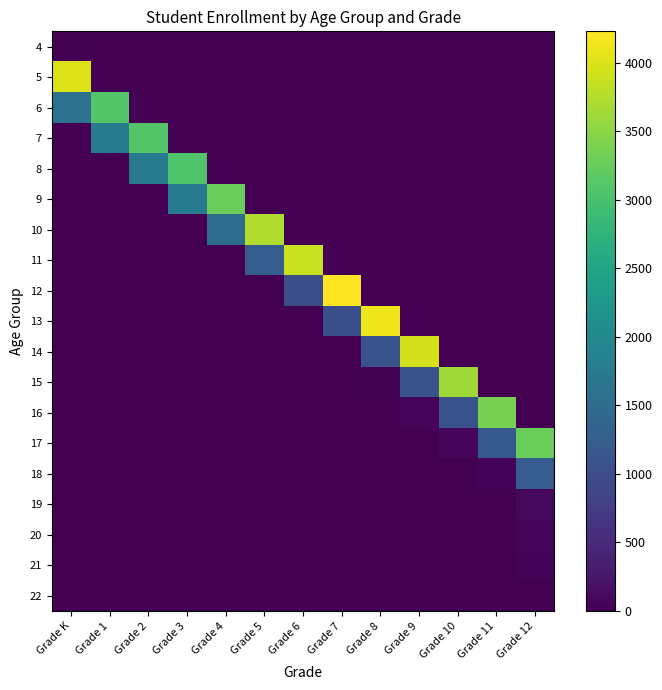

Reading left to right, list all the values displayed in this chart.

4: Grade K=17	Grade 1=0	Grade 2=0	Grade 3=0	Grade 4=0	Grade 5=0	Grade 6=0	Grade 7=0	Grade 8=0	Grade 9=0	Grade 10=0	Grade 11=0	Grade 12=0
5: Grade K=4006	Grade 1=0	Grade 2=0	Grade 3=0	Grade 4=0	Grade 5=0	Grade 6=0	Grade 7=0	Grade 8=0	Grade 9=0	Grade 10=0	Grade 11=0	Grade 12=0
6: Grade K=1575	Grade 1=3090	Grade 2=1	Grade 3=0	Grade 4=0	Grade 5=1	Grade 6=0	Grade 7=0	Grade 8=0	Grade 9=0	Grade 10=0	Grade 11=0	Grade 12=0
7: Grade K=1	Grade 1=1723	Grade 2=3100	Grade 3=0	Grade 4=0	Grade 5=0	Grade 6=0	Grade 7=0	Grade 8=0	Grade 9=0	Grade 10=0	Grade 11=0	Grade 12=0
8: Grade K=0	Grade 1=4	Grade 2=1751	Grade 3=3066	Grade 4=1	Grade 5=1	Grade 6=0	Grade 7=0	Grade 8=0	Grade 9=0	Grade 10=0	Grade 11=0	Grade 12=0
9: Grade K=0	Grade 1=0	Grade 2=3	Grade 3=1757	Grade 4=3256	Grade 5=4	Grade 6=0	Grade 7=0	Grade 8=0	Grade 9=0	Grade 10=0	Grade 11=0	Grade 12=0
10: Grade K=0	Grade 1=0	Grade 2=0	Grade 3=8	Grade 4=1511	Grade 5=3719	Grade 6=2	Grade 7=1	Grade 8=0	Grade 9=0	Grade 10=0	Grade 11=0	Grade 12=0
11: Grade K=0	Grade 1=0	Grade 2=0	Grade 3=0	Grade 4=9	Grade 5=1235	Grade 6=3879	Grade 7=6	Grade 8=0	Grade 9=0	Grade 10=0	Grade 11=0	Grade 12=0
12: Grade K=0	Grade 1=0	Grade 2=0	Grade 3=0	Grade 4=0	Grade 5=4	Grade 6=1009	Grade 7=4228	Grade 8=8	Grade 9=0	Grade 10=0	Grade 11=0	Grade 12=0
13: Grade K=0	Grade 1=0	Grade 2=0	Grade 3=0	Grade 4=0	Grade 5=0	Grade 6=12	Grade 7=1026	Grade 8=4114	Grade 9=7	Grade 10=0	Grade 11=0	Grade 12=0
14: Grade K=0	Grade 1=0	Grade 2=0	Grade 3=0	Grade 4=0	Grade 5=0	Grade 6=0	Grade 7=11	Grade 8=1063	Grade 9=3937	Grade 10=11	Grade 11=0	Grade 12=0
15: Grade K=0	Grade 1=0	Grade 2=0	Grade 3=0	Grade 4=0	Grade 5=0	Grade 6=0	Grade 7=0	Grade 8=17	Grade 9=1080	Grade 10=3631	Grade 11=15	Grade 12=0
16: Grade K=0	Grade 1=0	Grade 2=0	Grade 3=0	Grade 4=0	Grade 5=0	Grade 6=0	Grade 7=0	Grade 8=0	Grade 9=58	Grade 10=1071	Grade 11=3357	Grade 12=10
17: Grade K=0	Grade 1=0	Grade 2=0	Grade 3=0	Grade 4=0	Grade 5=0	Grade 6=0	Grade 7=0	Grade 8=0	Grade 9=6	Grade 10=63	Grade 11=1166	Grade 12=3279
18: Grade K=0	Grade 1=0	Grade 2=0	Grade 3=0	Grade 4=0	Grade 5=0	Grade 6=0	Grade 7=0	Grade 8=0	Grade 9=3	Grade 10=8	Grade 11=45	Grade 12=1230
19: Grade K=0	Grade 1=0	Grade 2=0	Grade 3=0	Grade 4=0	Grade 5=0	Grade 6=0	Grade 7=0	Grade 8=0	Grade 9=0	Grade 10=1	Grade 11=3	Grade 12=91
20: Grade K=0	Grade 1=0	Grade 2=0	Grade 3=0	Grade 4=0	Grade 5=0	Grade 6=0	Grade 7=0	Grade 8=0	Grade 9=0	Grade 10=0	Grade 11=0	Grade 12=51
21: Grade K=0	Grade 1=0	Grade 2=0	Grade 3=0	Grade 4=0	Grade 5=0	Grade 6=0	Grade 7=0	Grade 8=0	Grade 9=0	Grade 10=0	Grade 11=0	Grade 12=45
22: Grade K=0	Grade 1=0	Grade 2=0	Grade 3=0	Grade 4=0	Grade 5=0	Grade 6=0	Grade 7=0	Grade 8=0	Grade 9=0	Grade 10=0	Grade 11=0	Grade 12=14